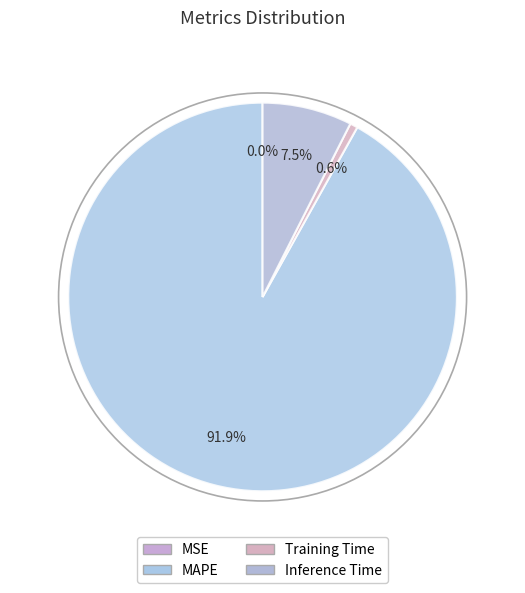

To the nearest percent, what portion does MAPE represent?

92%